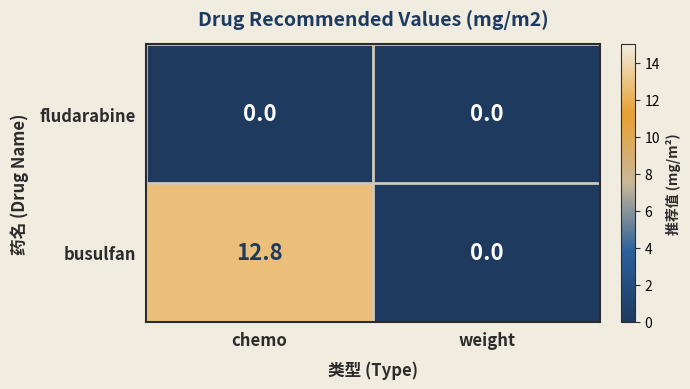

What is the total value across all series at chemo?

12.8